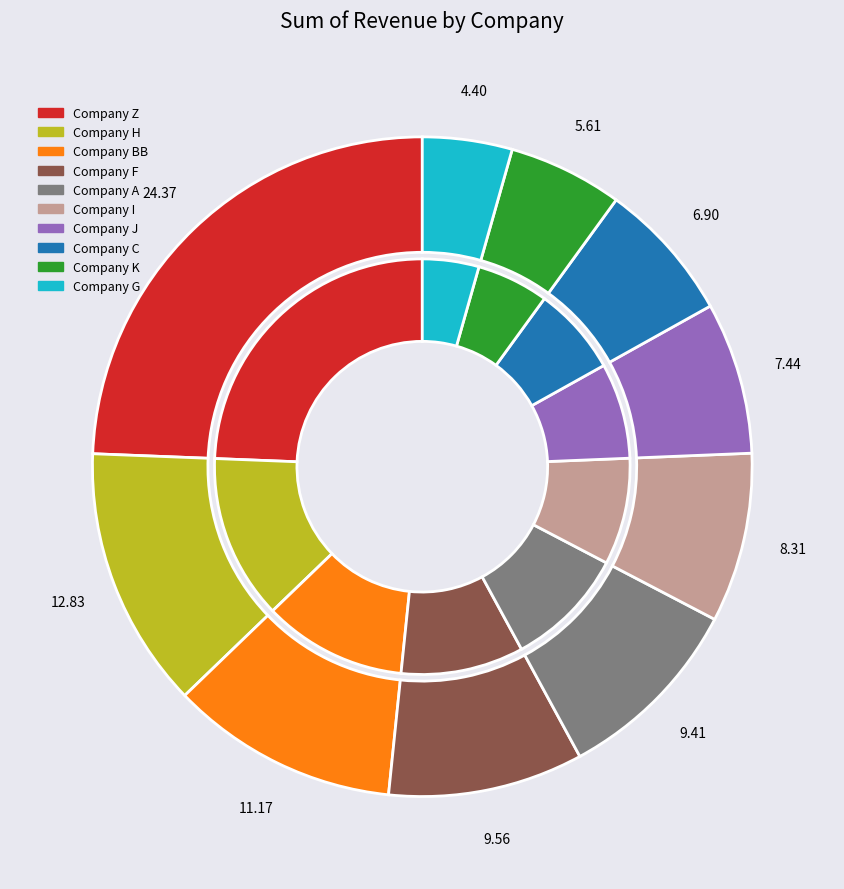

Is there any slice that represents more than half of the pie?

No